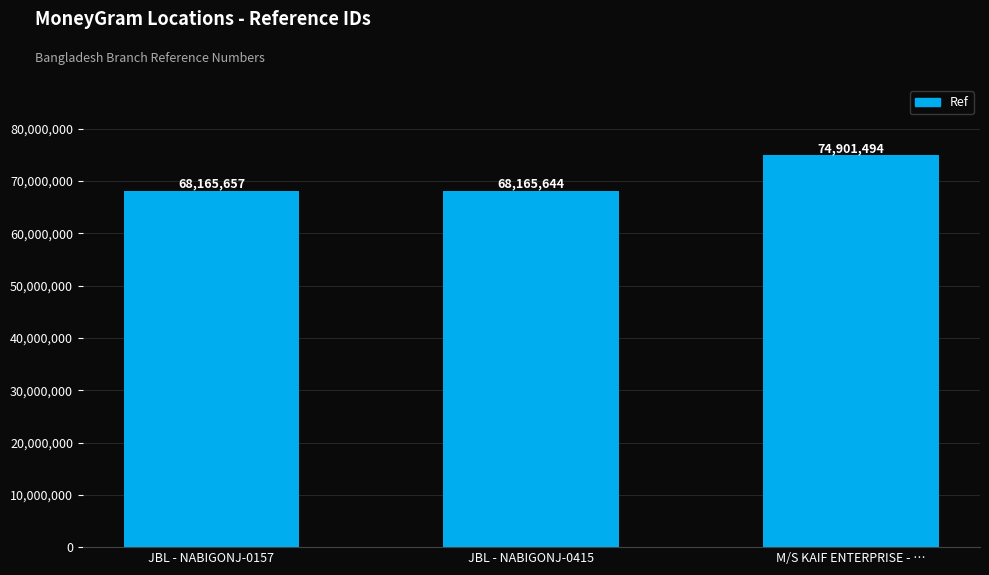

Which label corresponds to the smallest value in the chart?

JBL - NABIGONJ-0415